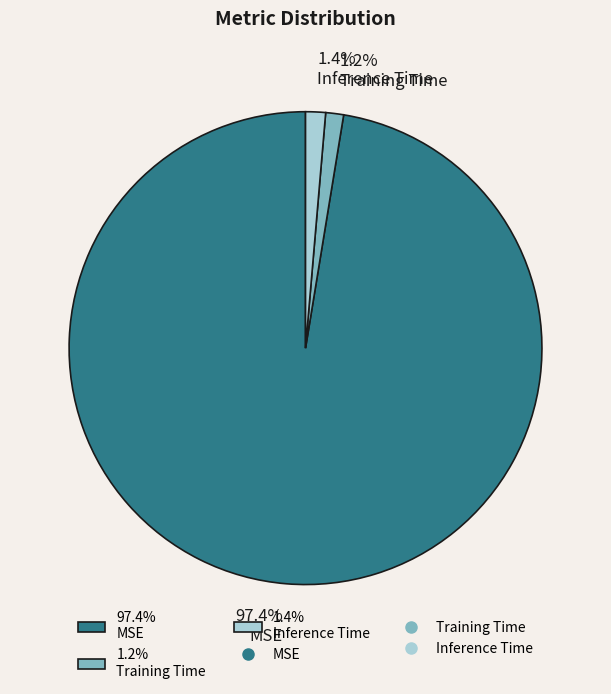

To the nearest percent, what is the difference between the largest and smallest slice percentages?

96%